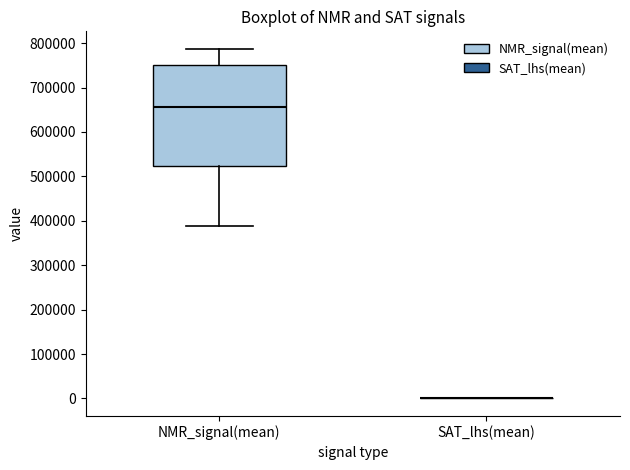

Reading left to right, transcribe this box plot: for each box, give where its median line is, the range the box spans, and where its two whiskers end, as read against the y-axis. The values are not printed on the chart, so give them approximately, as read against the axis.

NMR_signal(mean): median 660000, box 520000 to 750000, whiskers 390000 to 790000
SAT_lhs(mean): box collapsed to a line at 0, whiskers 0 to 0